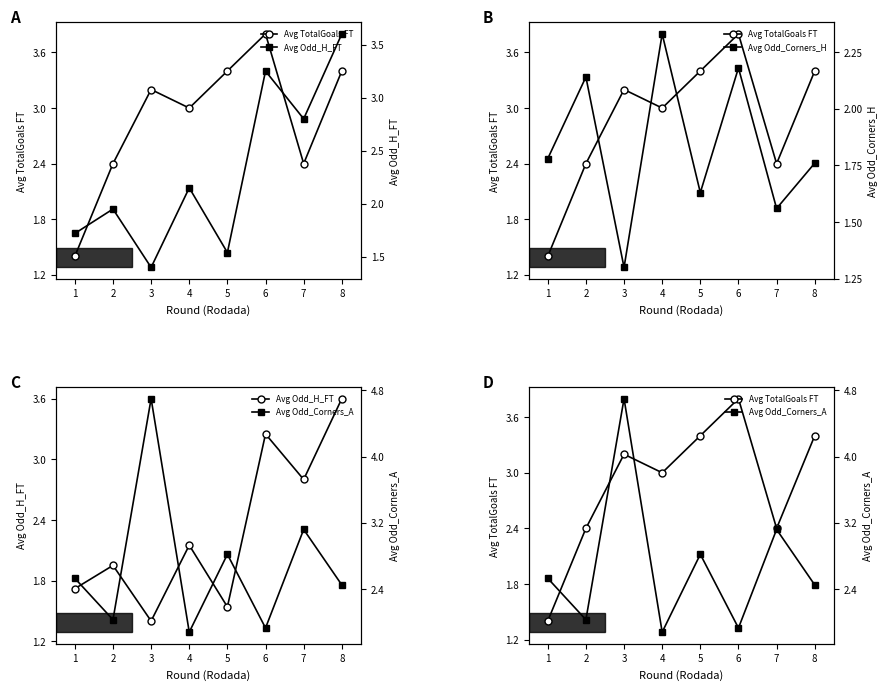

What is the difference between the highest and lowest values at 7?

1.6